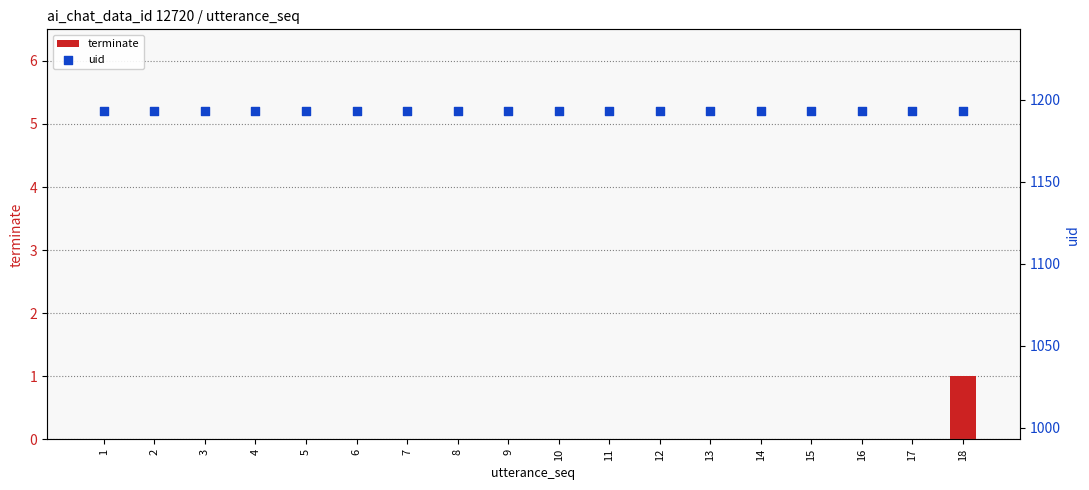

Which series has the largest total across all categories?

uid